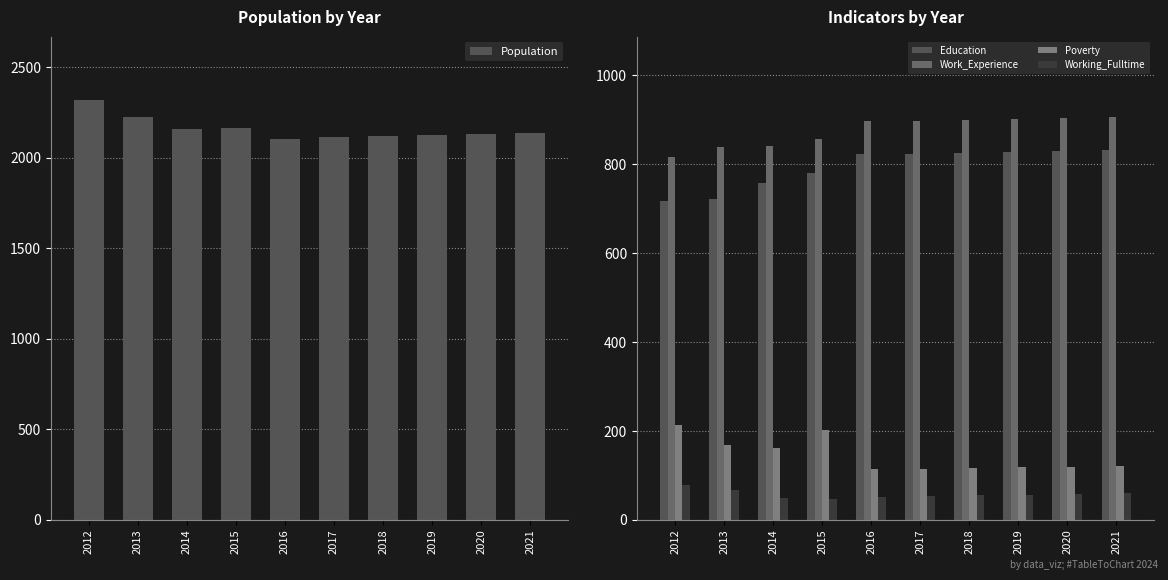

Rank the categories by Poverty value from lowest to highest.

2016, 2017, 2018, 2019, 2020, 2021, 2014, 2013, 2015, 2012